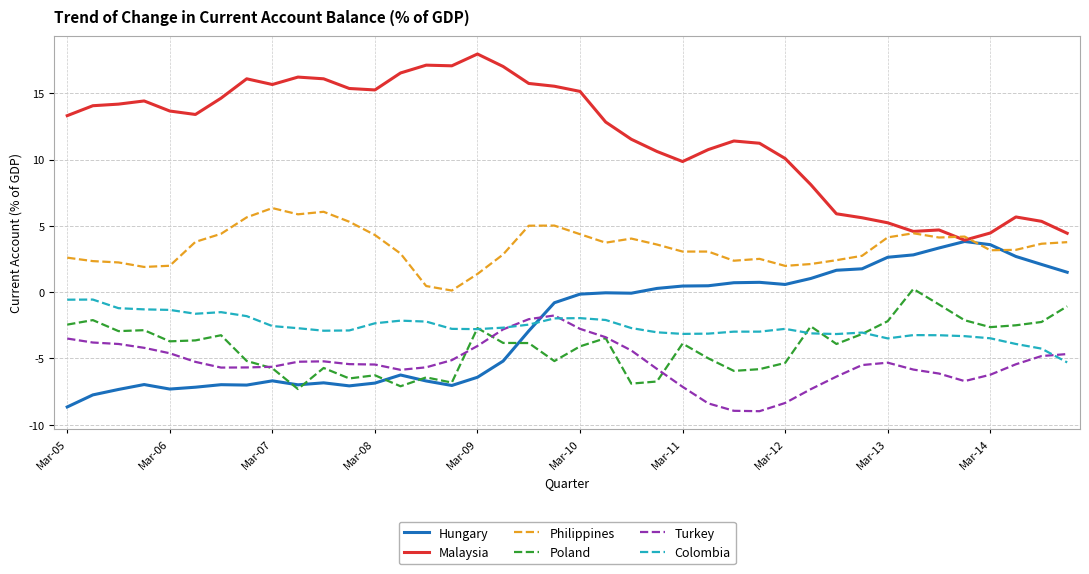

How many lines are shown in the chart?

6